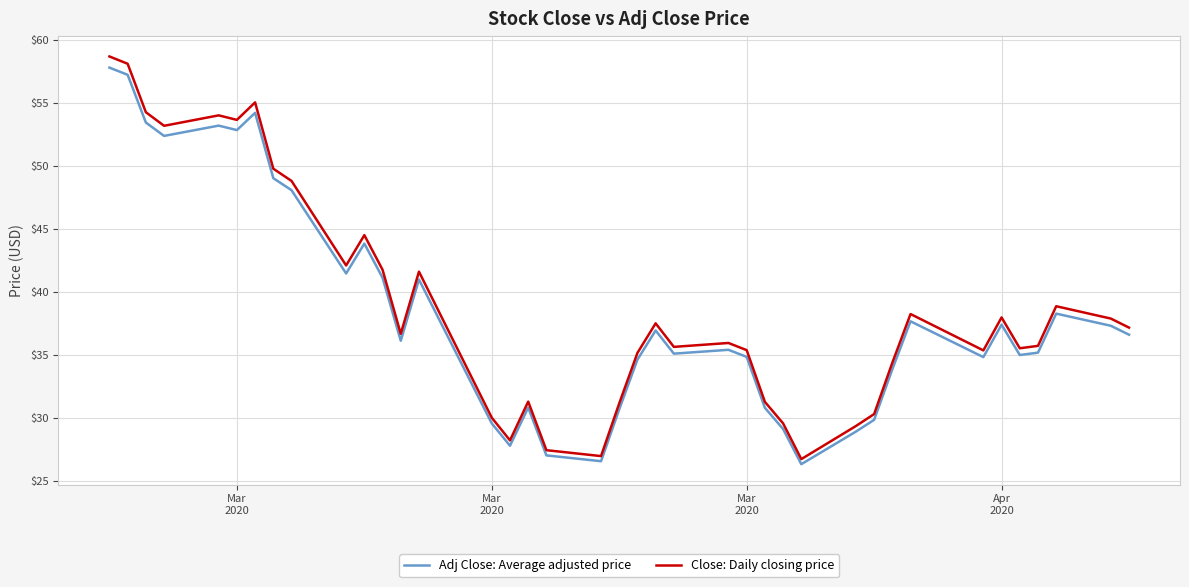

Which series has the widest spread of values?

Close: Daily closing price